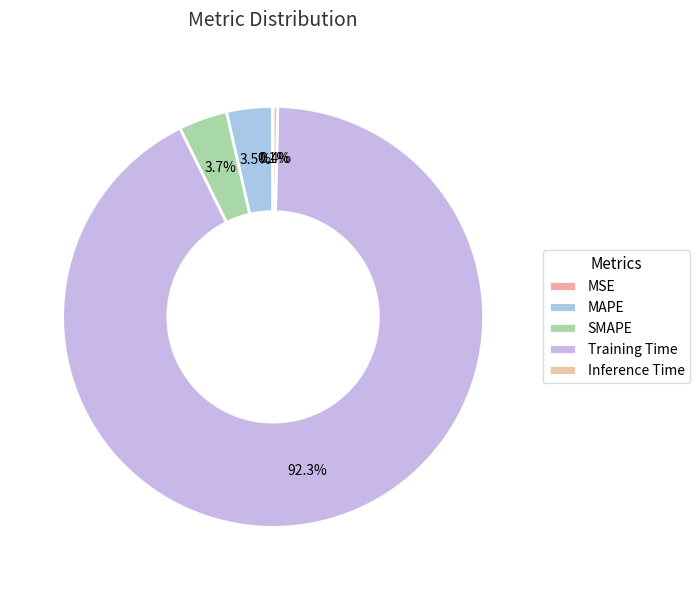

Rank the categories by value from lowest to highest.

MSE, Inference Time, MAPE, SMAPE, Training Time